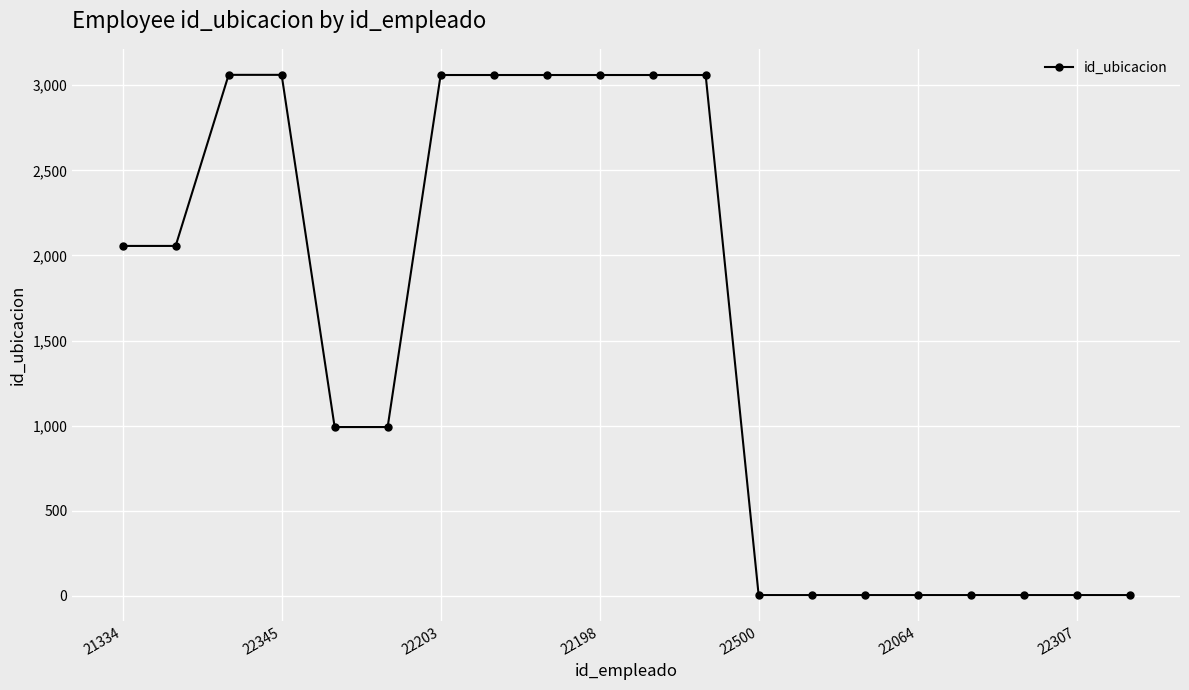

What is the maximum value shown in the chart?

3061